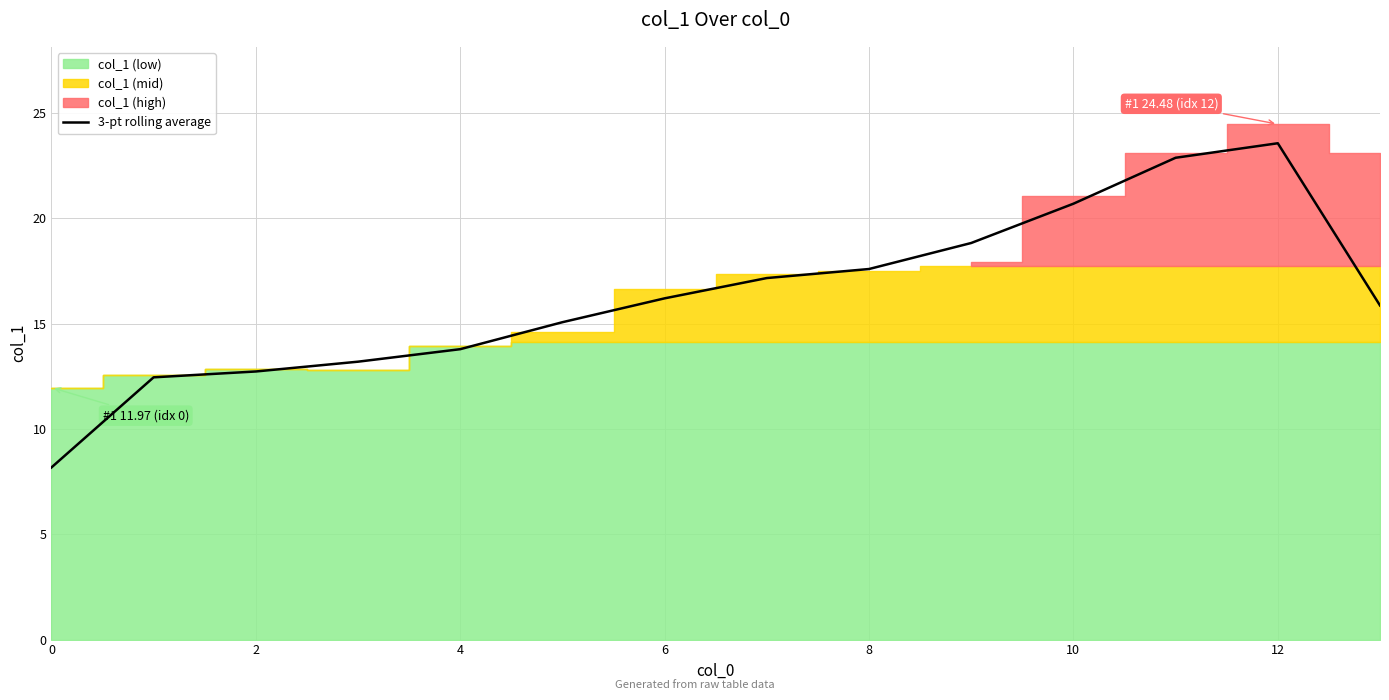

What is the lowest value of the 3-pt rolling average series?

8.2